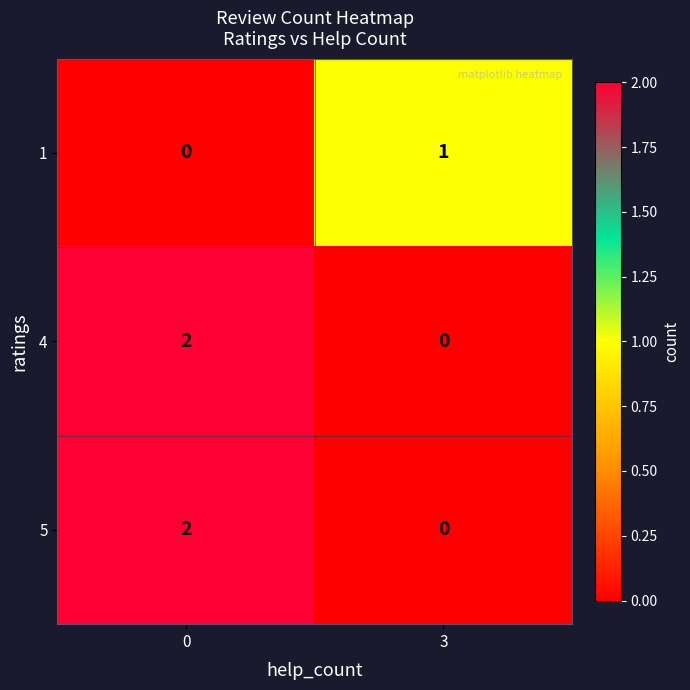

Is the value of 1 at 0 greater than the value of 5 at 0?

No